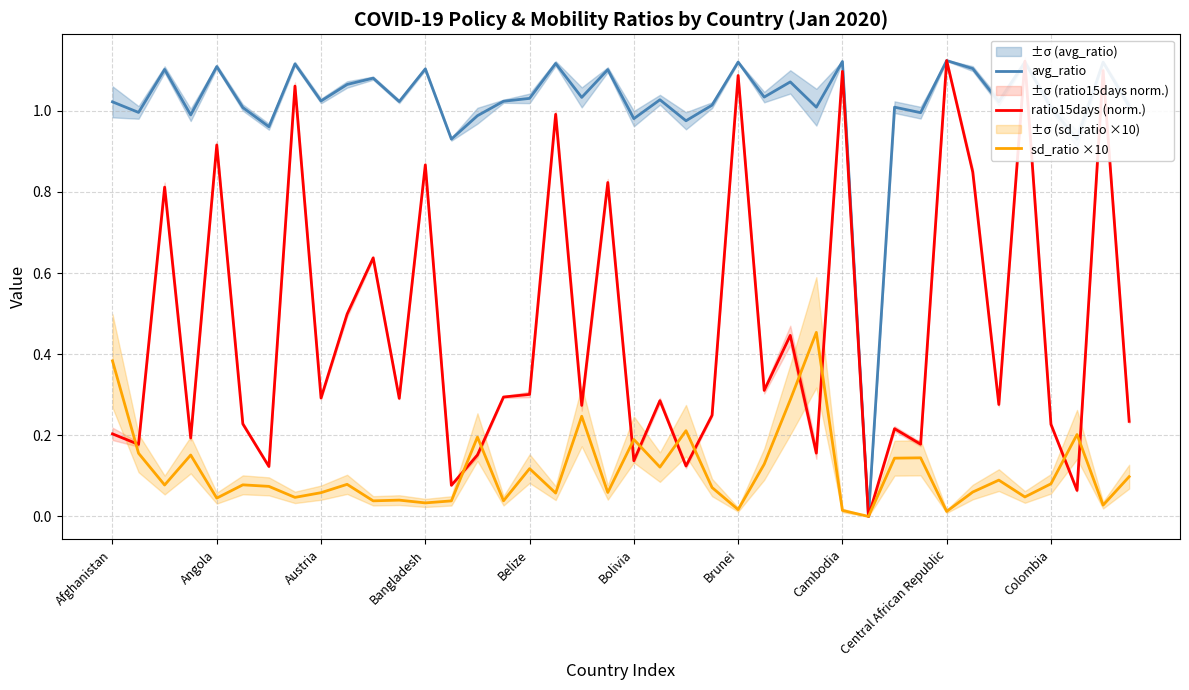

True or false: sd_ratio ×10 has a value of 0.0 at 15.

True